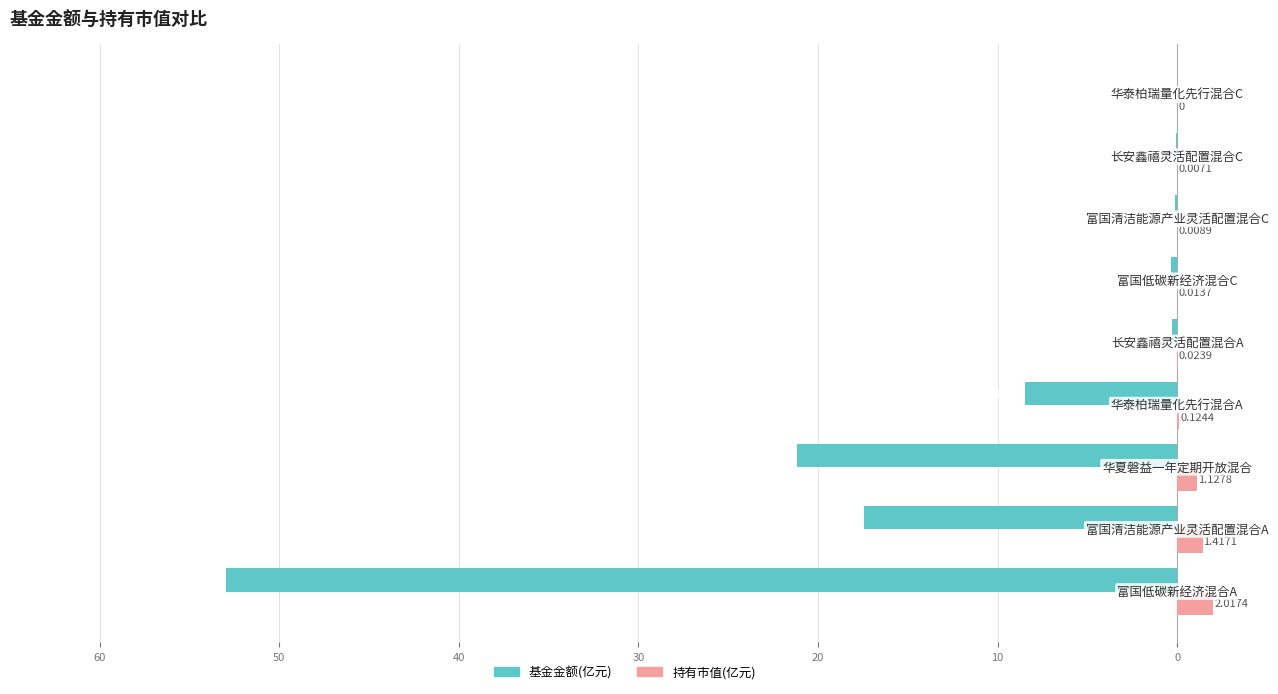

What are all the series names shown in the legend?

基金金额(亿元), 持有市值(亿元)